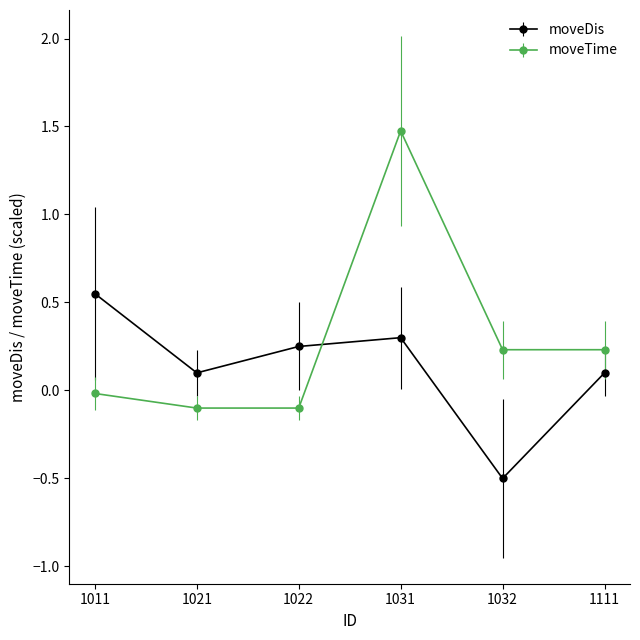

Which series has the largest total across all categories?

moveTime